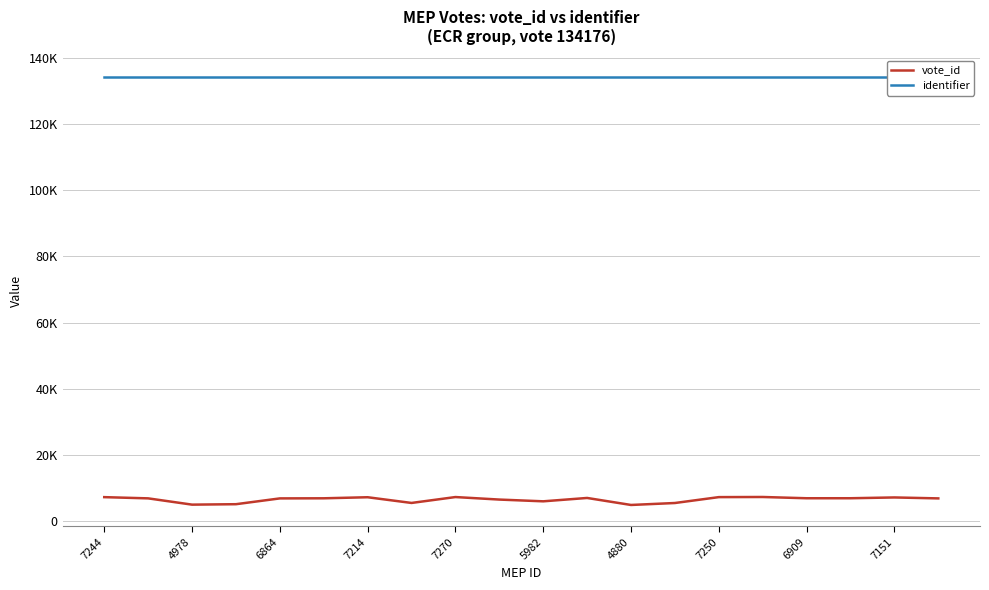

At which category is the sum across all series the highest?

15